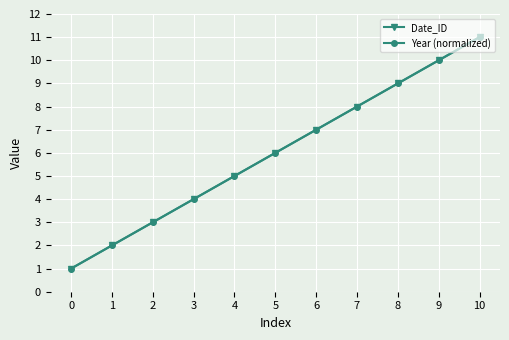

Is this an area chart (filled region under the line)?

No